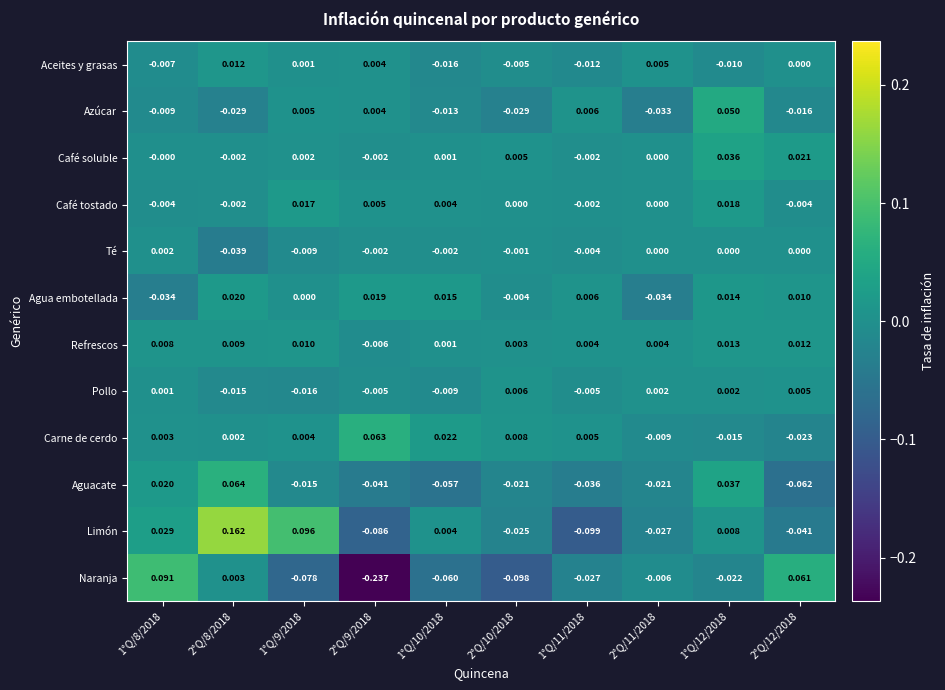

Between 2°Q/10/2018 and 1°Q/11/2018, which series saw the biggest shift?

Limón